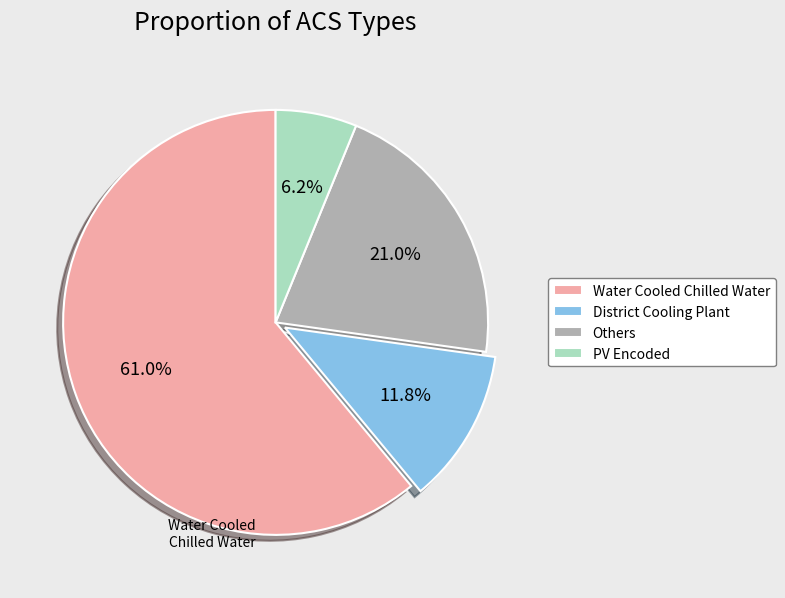

To the nearest percent, what percentage of the pie is Water Cooled Chilled Water?

61%